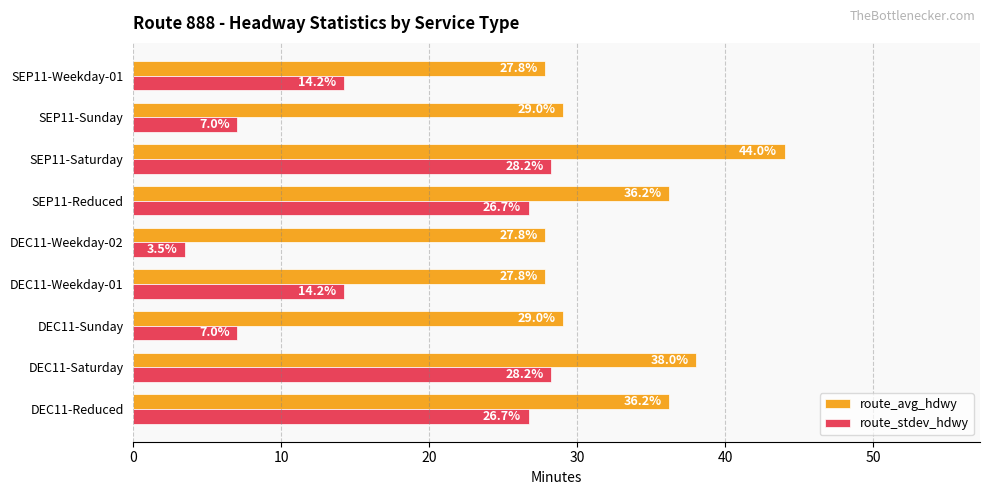

What is the lowest value of the route_avg_hdwy series?

27.8